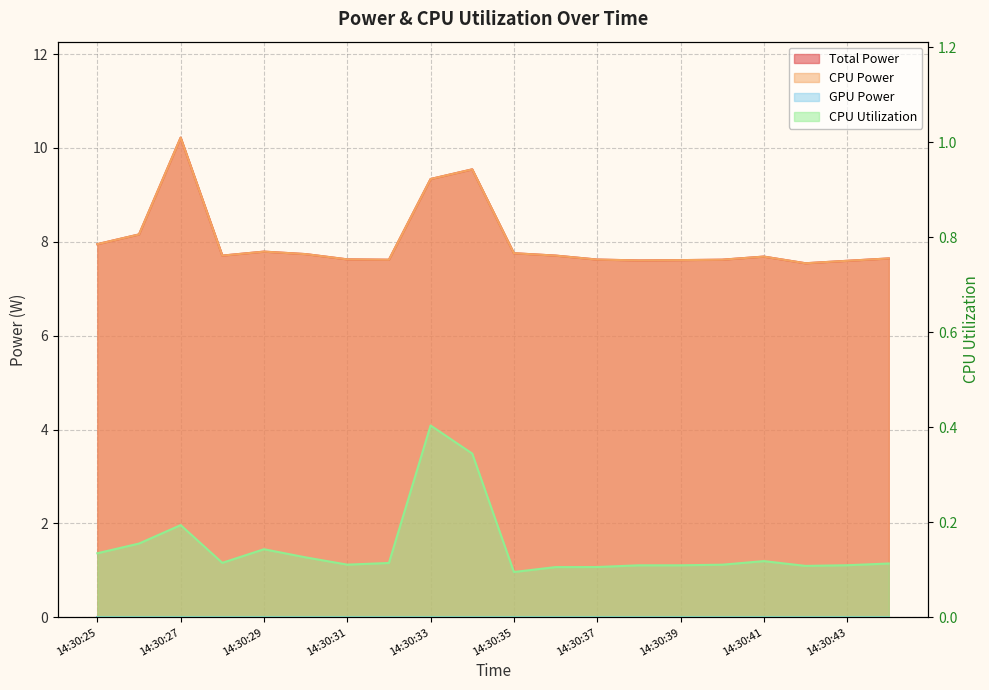

Does the chart display data point markers on the line(s)?

No